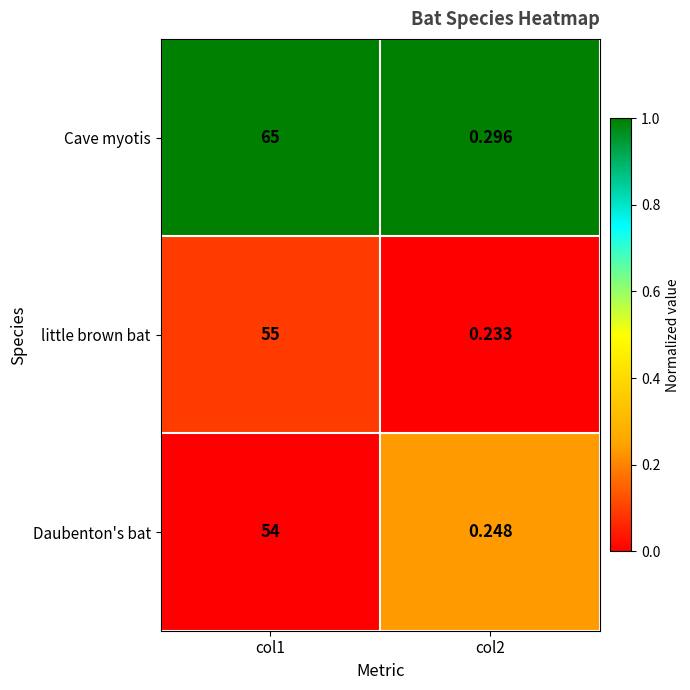

What is the difference between the highest and lowest values at col1?

11.0